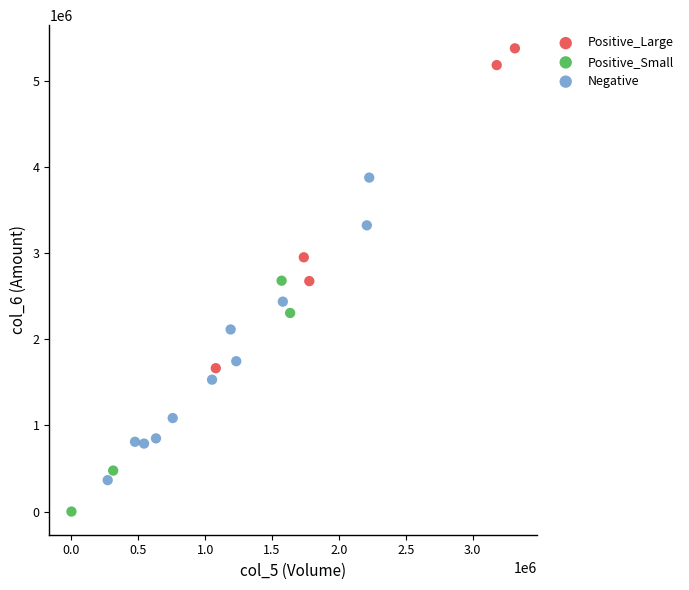

Which series contains the highest Y value?

Positive_Large